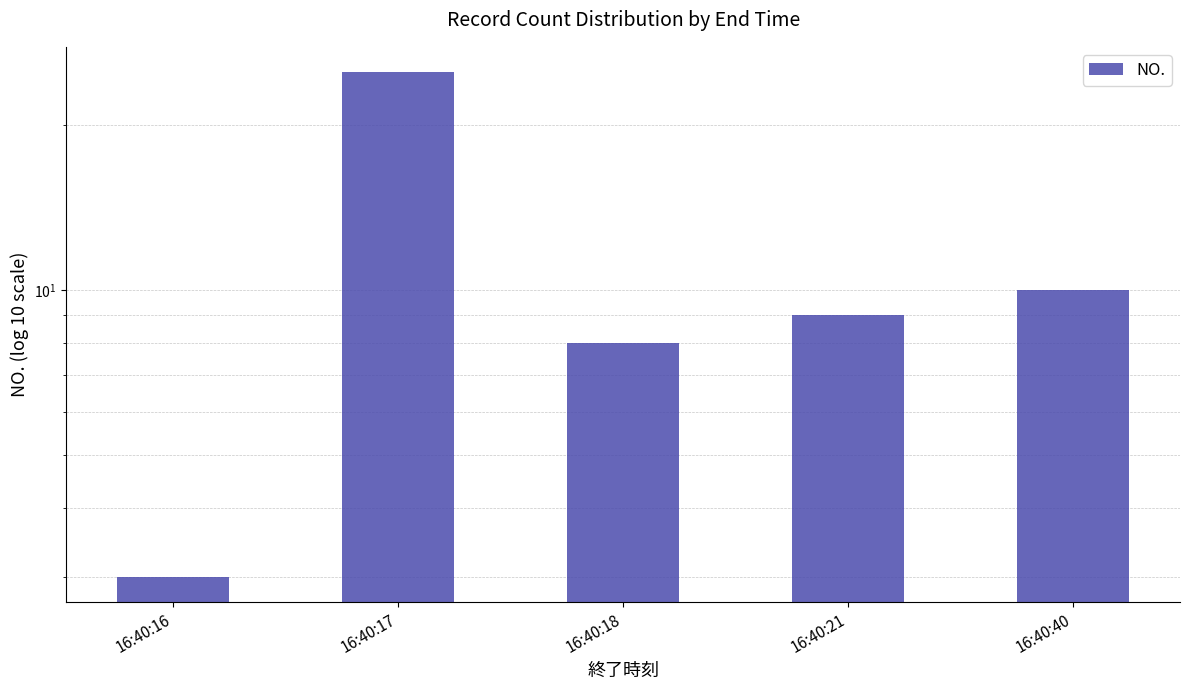

What is the ratio of the value at 16:40:17 to the value at 16:40:40?

2.5